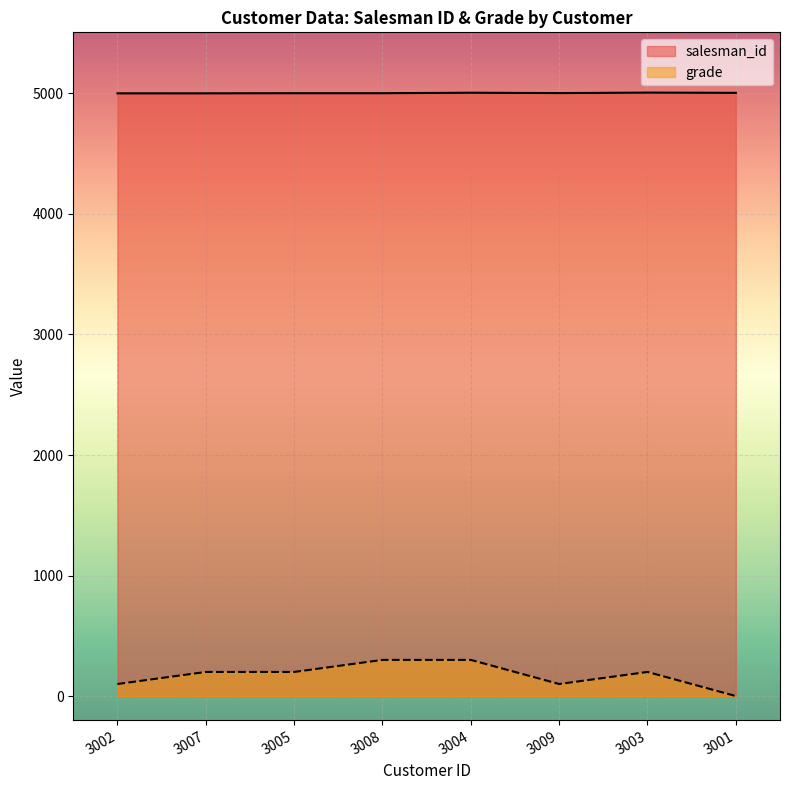

How many lines are shown in the chart?

2